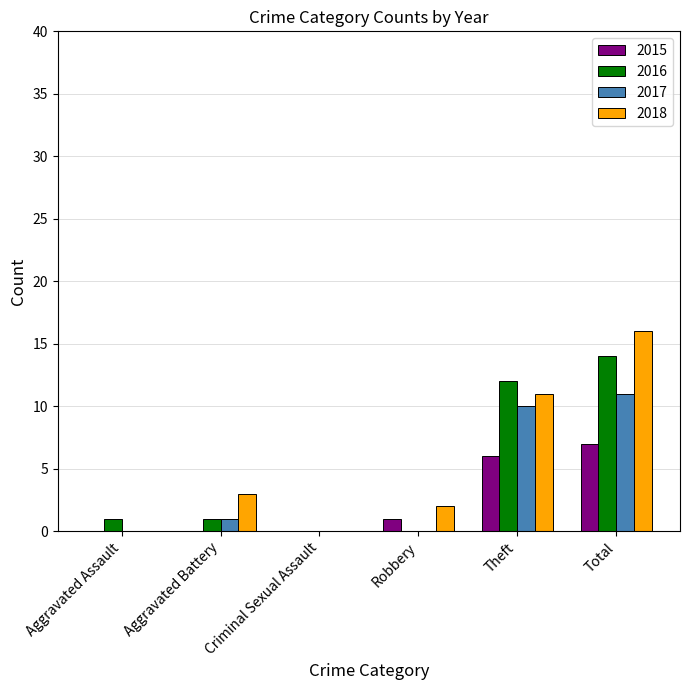

What is the average value of the 2018 series?

5